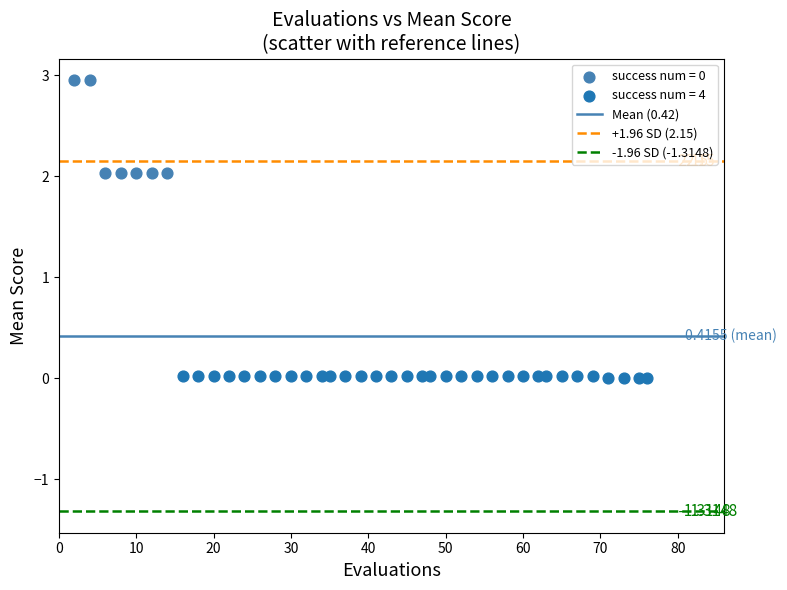

Which series reaches the minimum Y coordinate?

success num = 4